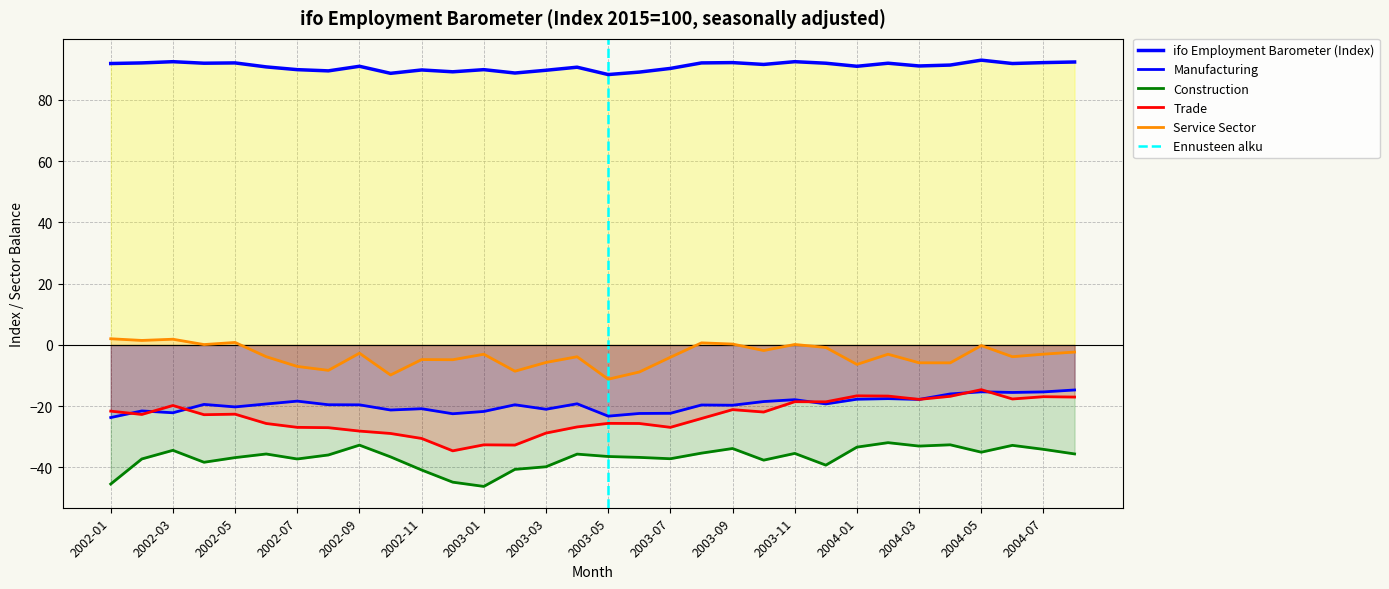

Which series has the largest range (max minus min)?

Trade